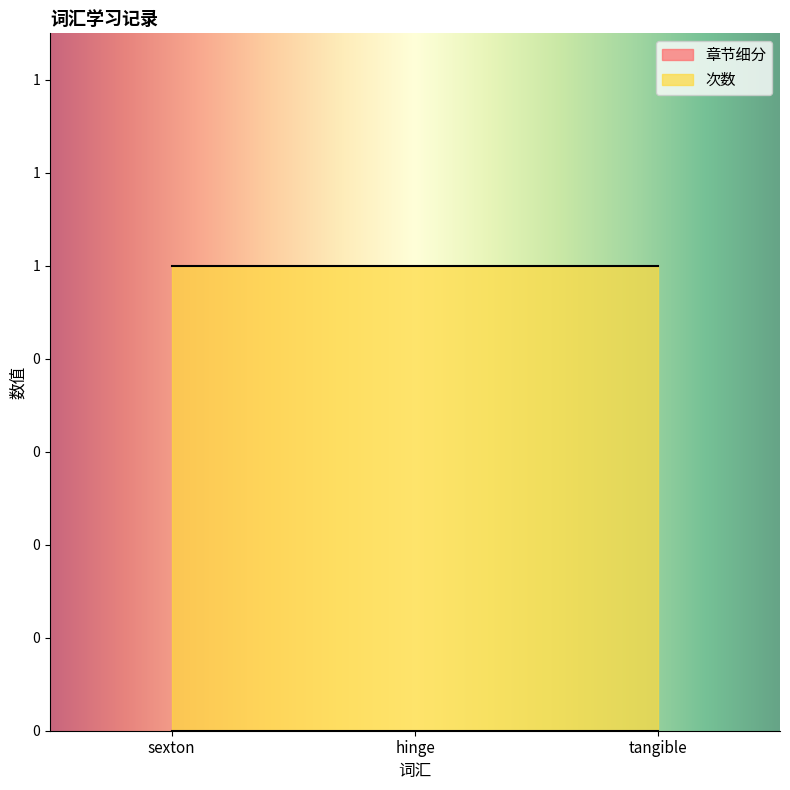

What is the total value across all series at sexton?

1